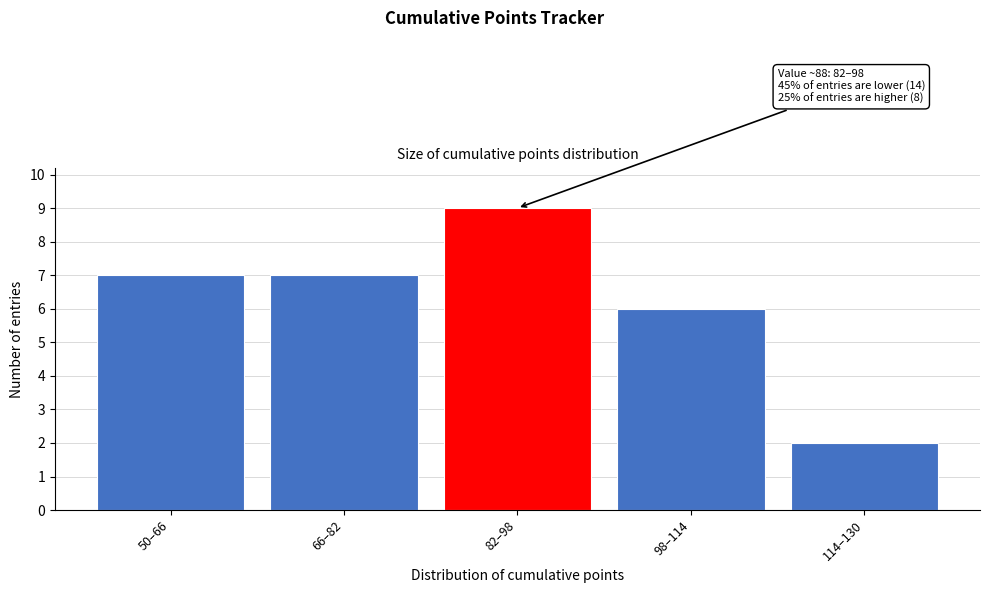

Reading left to right, list all the values displayed in this chart.

7	7	9	6	2